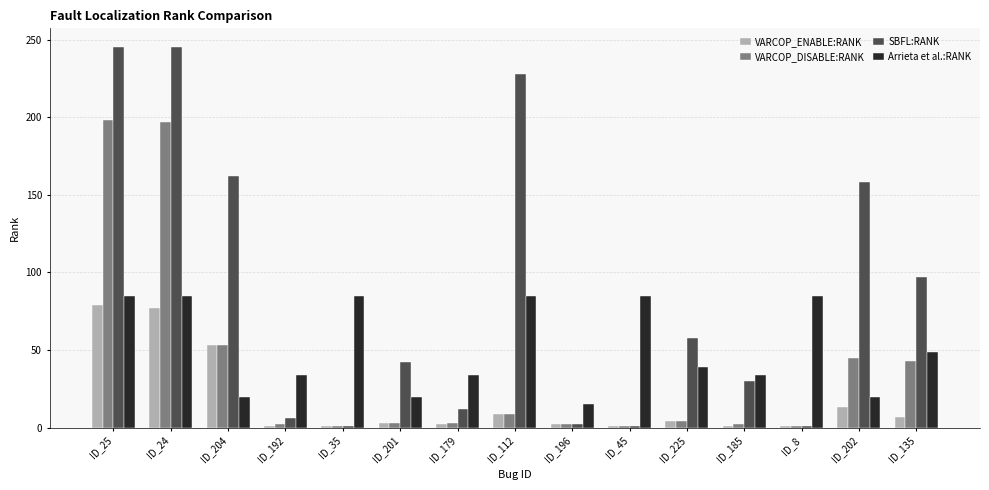

Which series changed the most between ID_35 and ID_201?

Arrieta et al.:RANK